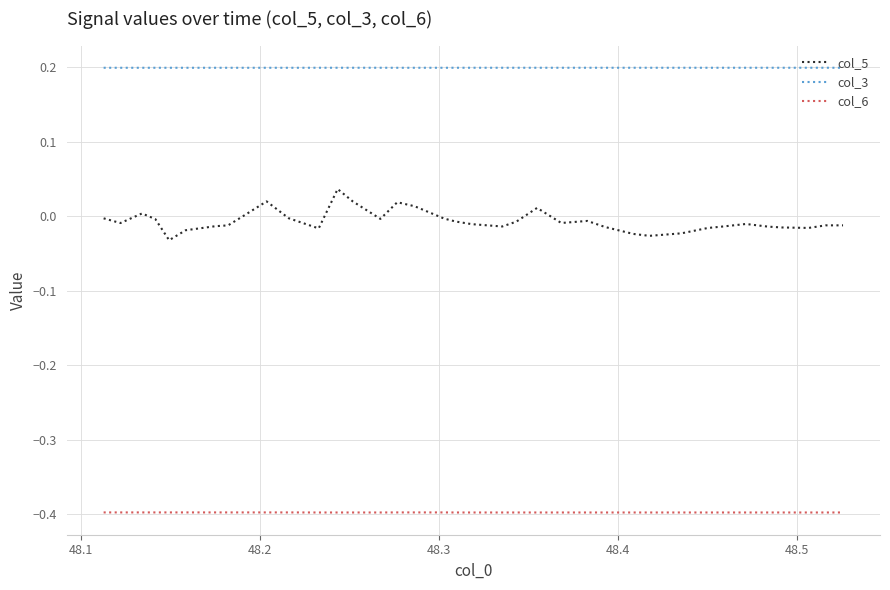

True or false: col_3 and col_6 intersect in this chart.

False